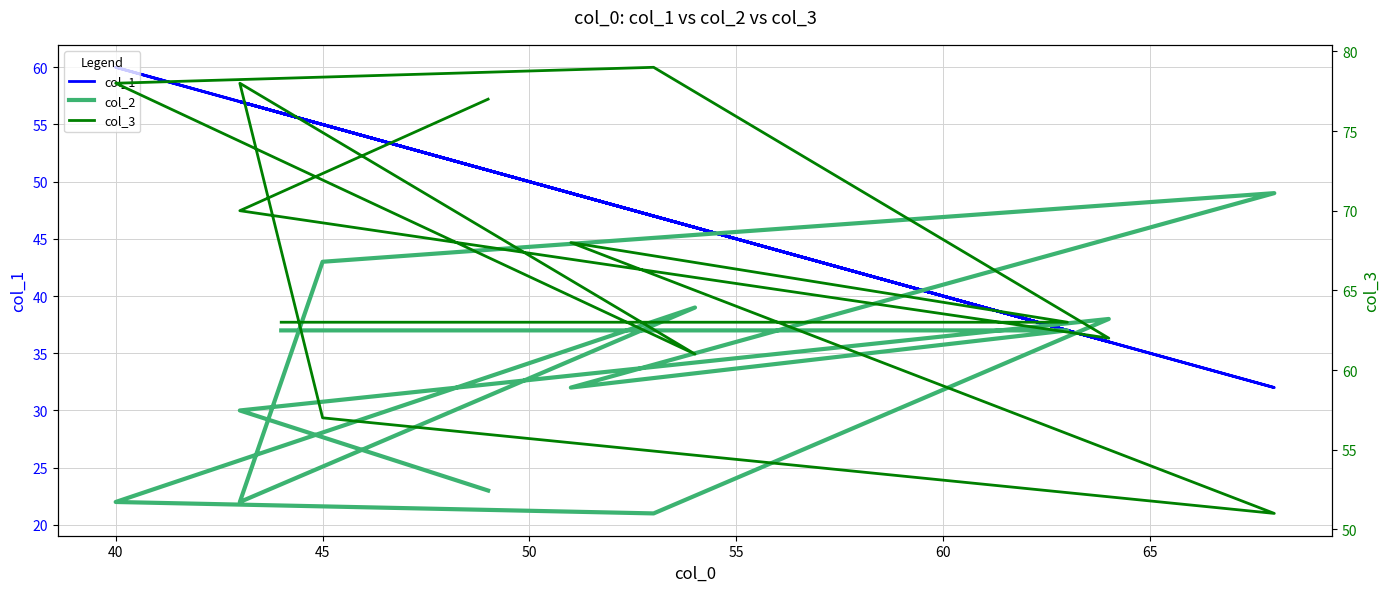

What is the difference between the maximum and minimum values in the col_2 series?

28